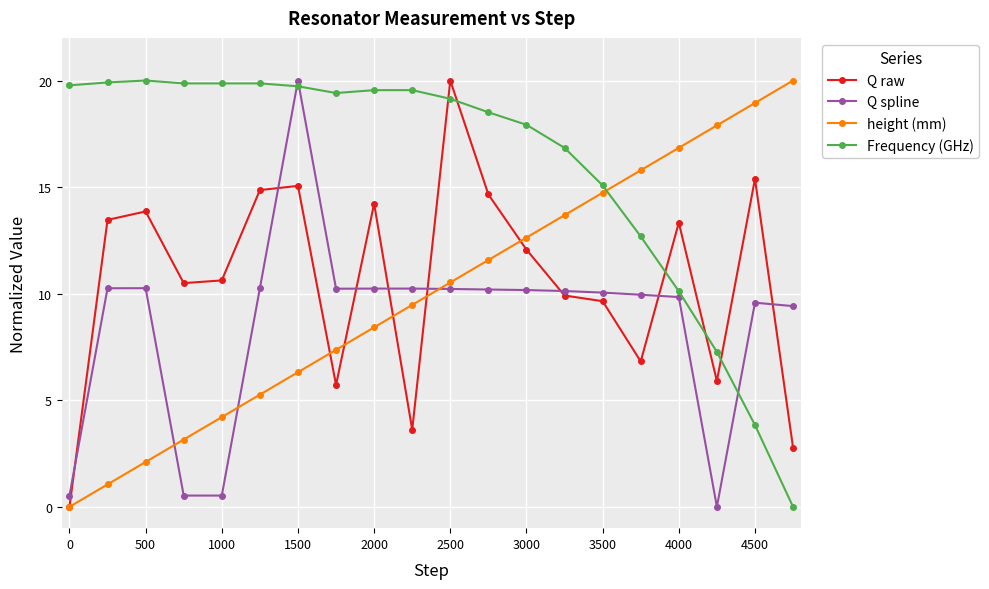

Which series has the largest total across all categories?

Frequency (GHz)